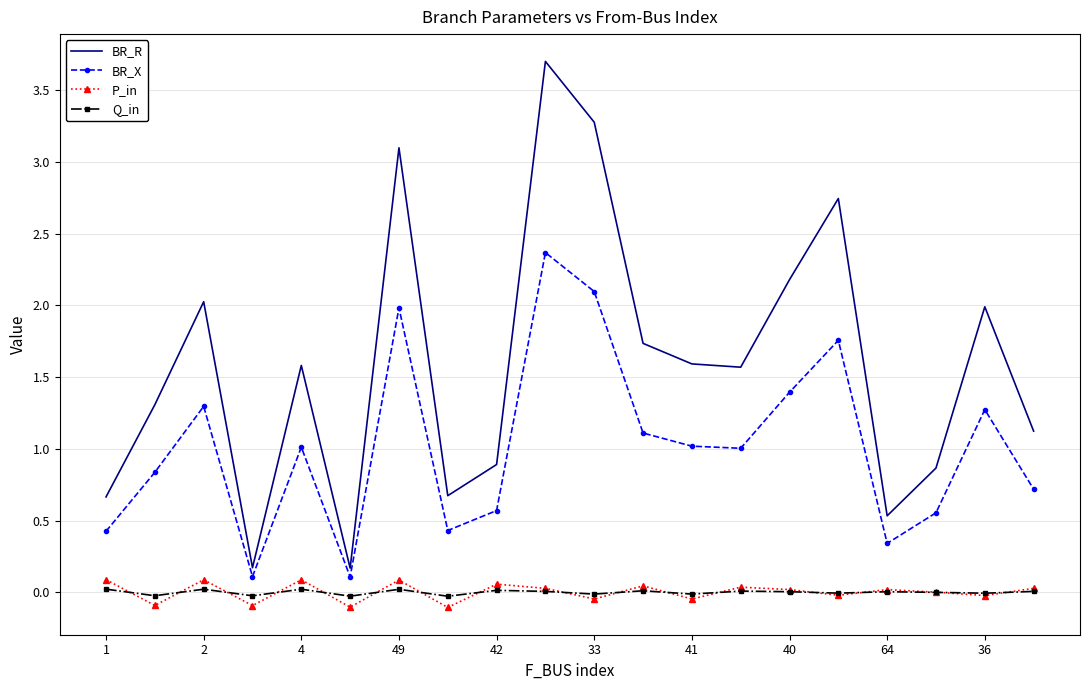

Which series has the largest range (max minus min)?

BR_R